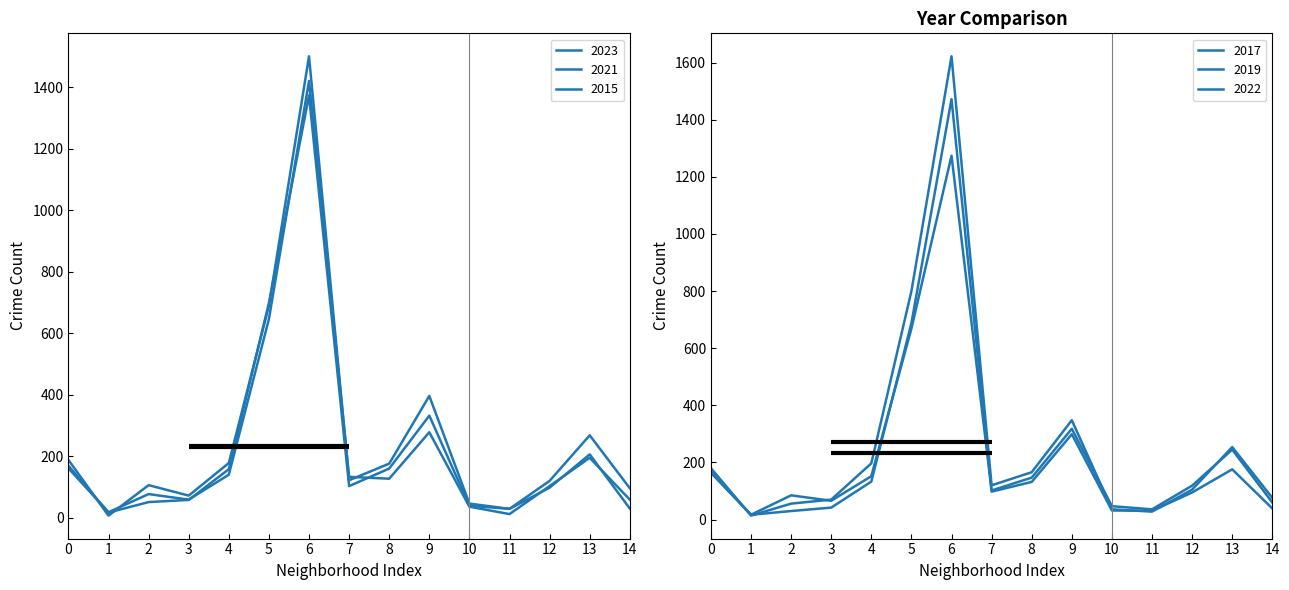

Which series has the widest spread of values?

2017